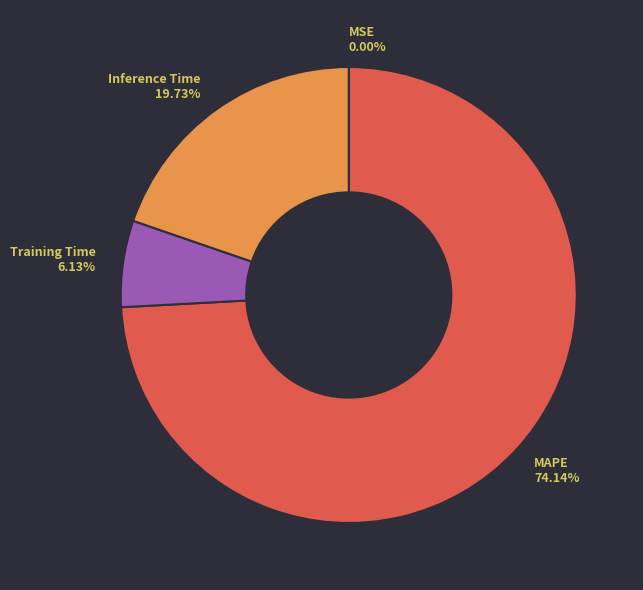

Which category has the biggest portion of the pie?

MAPE